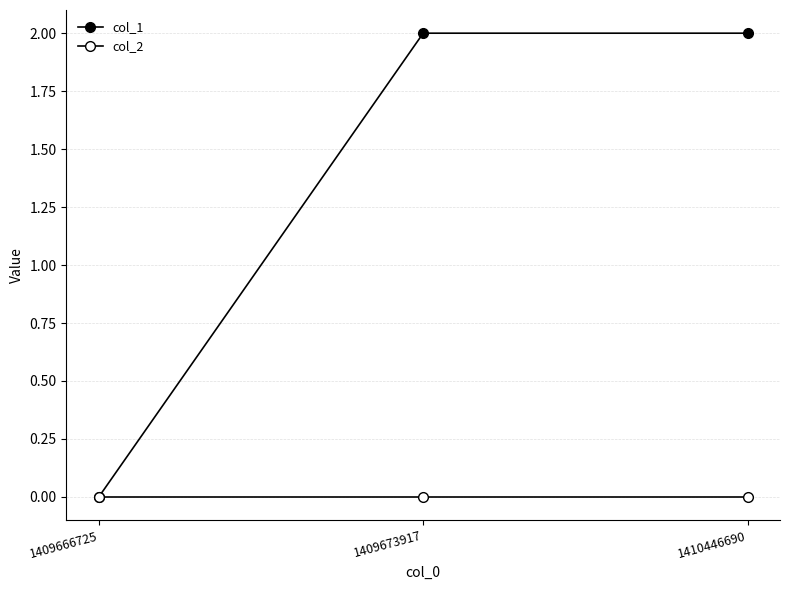

What is the total value across all series at 1409673917?

2